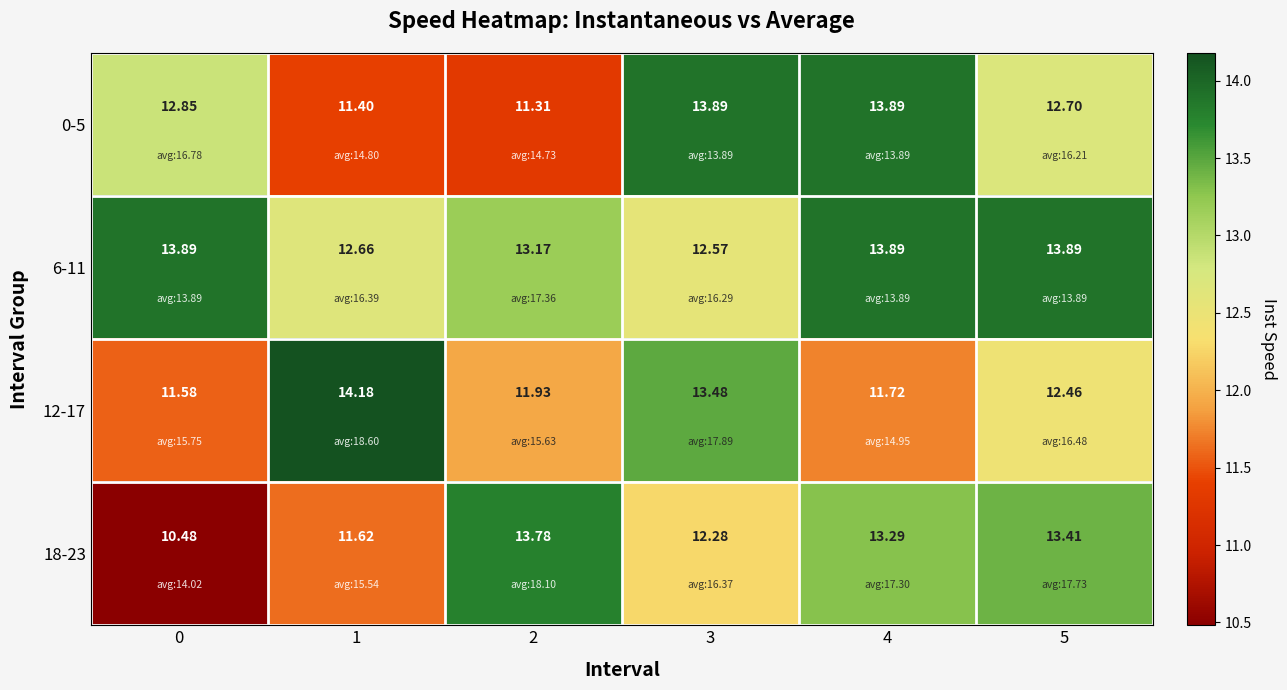

Is the value of 0-5 at 1 greater than the value of 6-11 at 4?

No